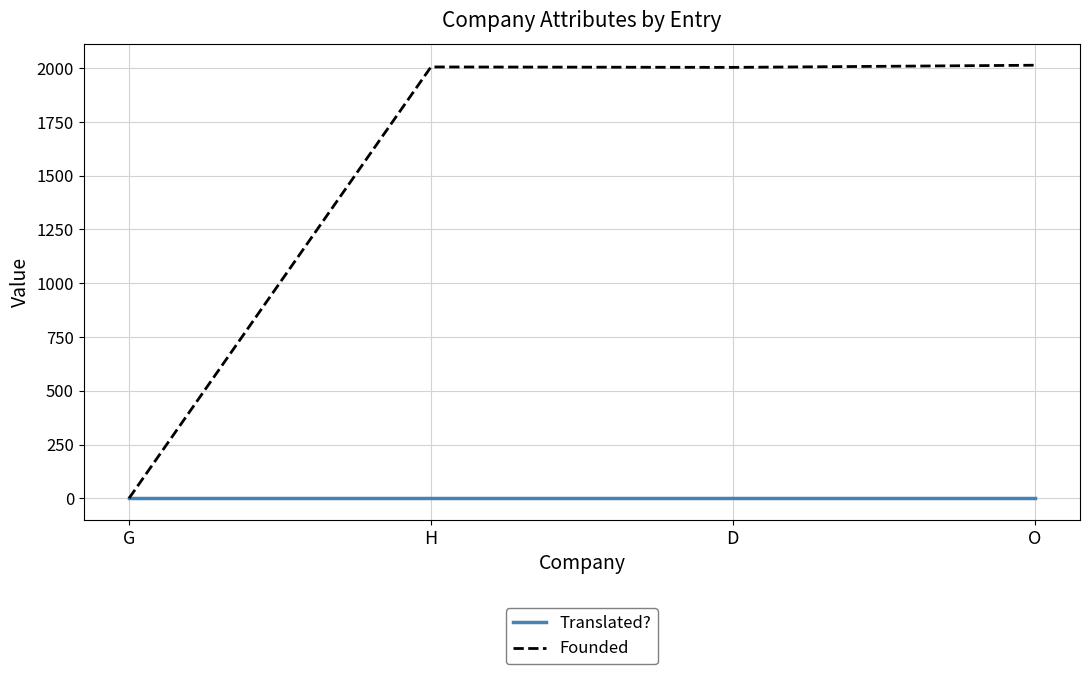

Rank the series at O from lowest to highest value.

Translated?, Founded